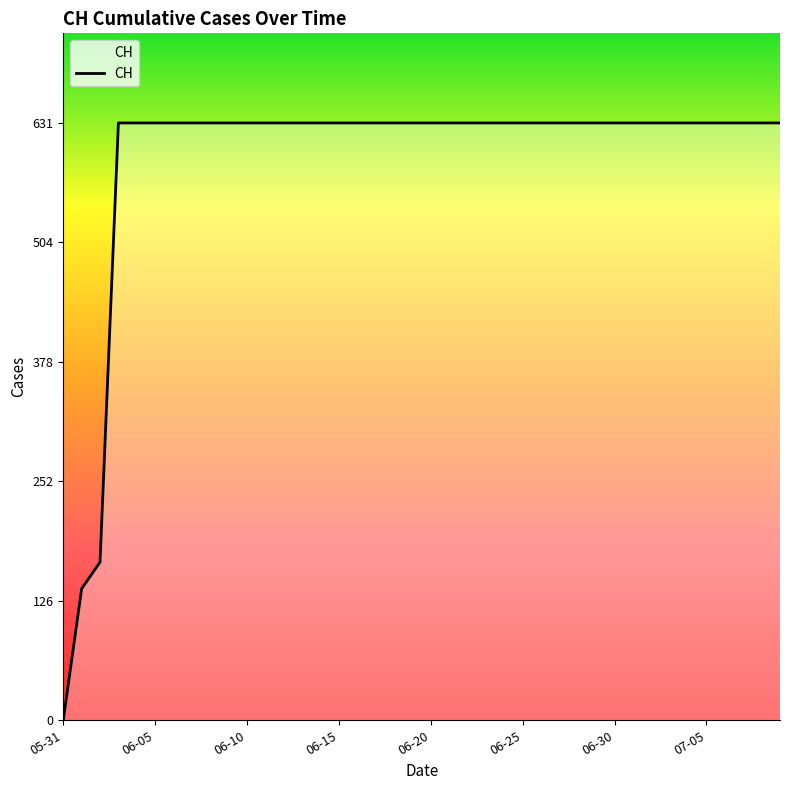

Reading right to left, extract all data points from this chart.

631	631	631	631	631	631	631	631	631	631	631	631	631	631	631	631	631	631	631	631	631	631	631	631	631	631	631	631	631	631	631	631	631	631	631	631	631	167	139	0